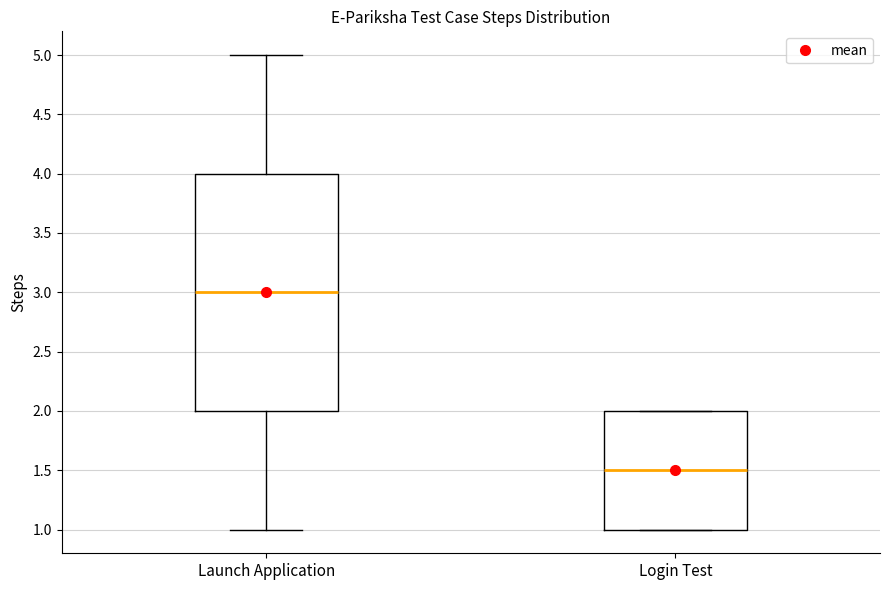

Which box's median line is the highest?

Launch Application